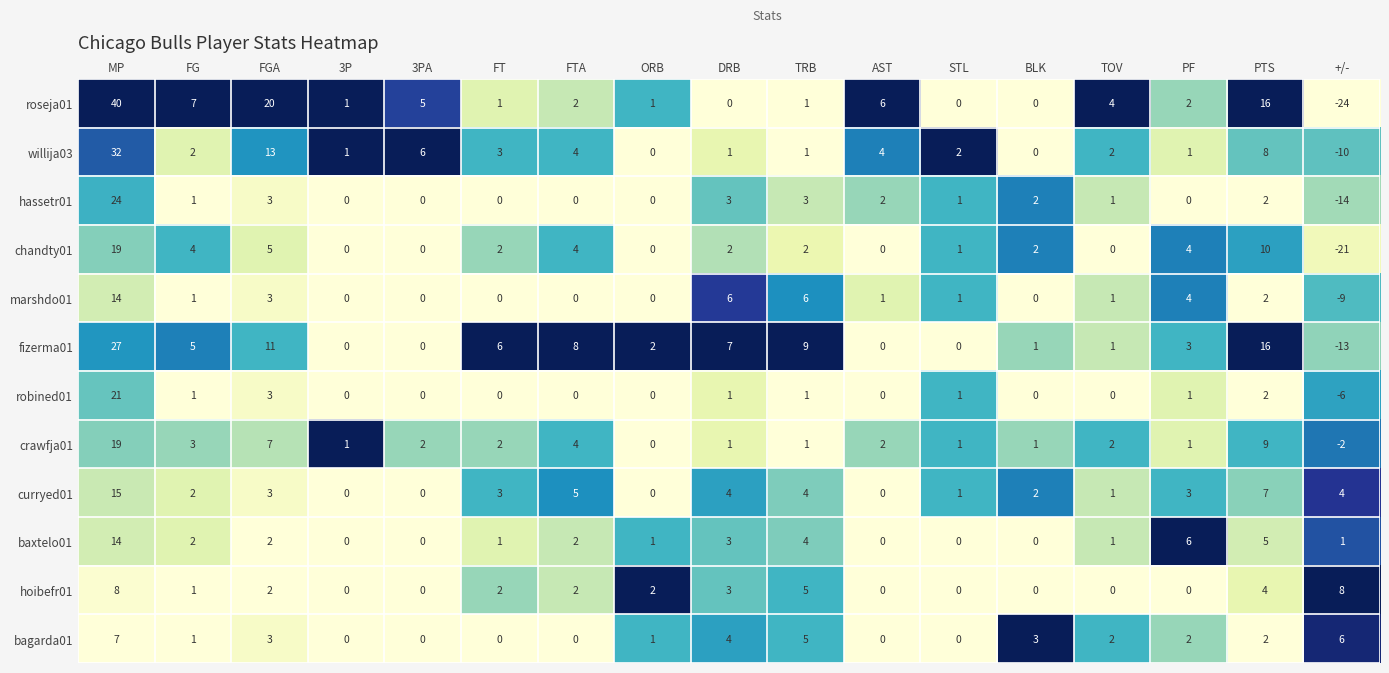

Which series has the widest spread of values?

roseja01